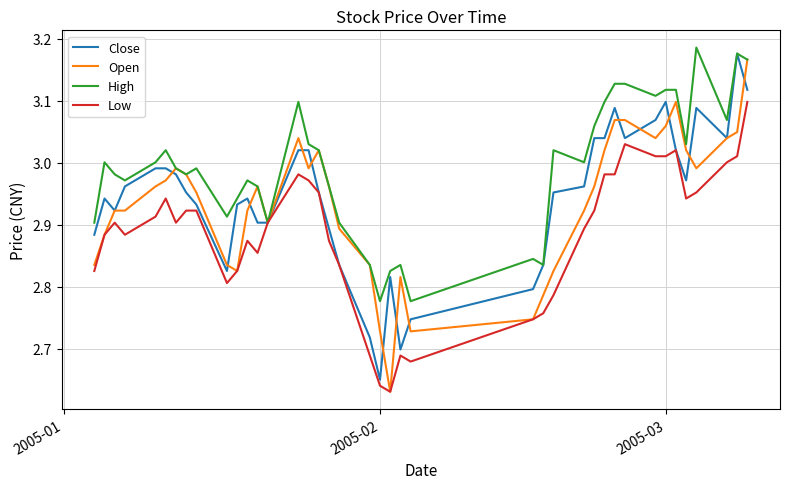

Which series has the largest total across all categories?

High